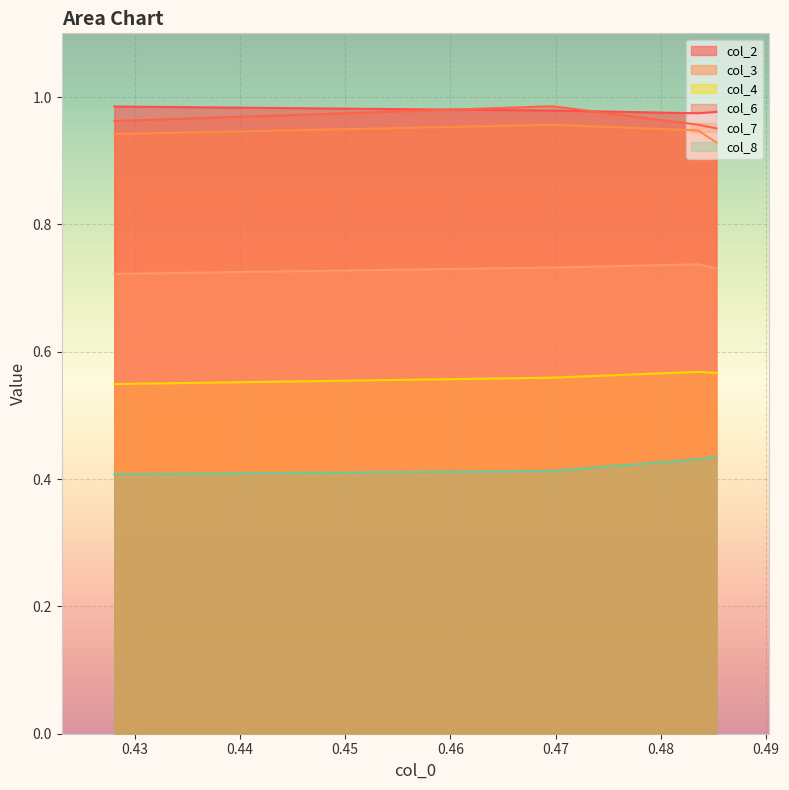

Count the col_7 values in the range 0 to 1.

4